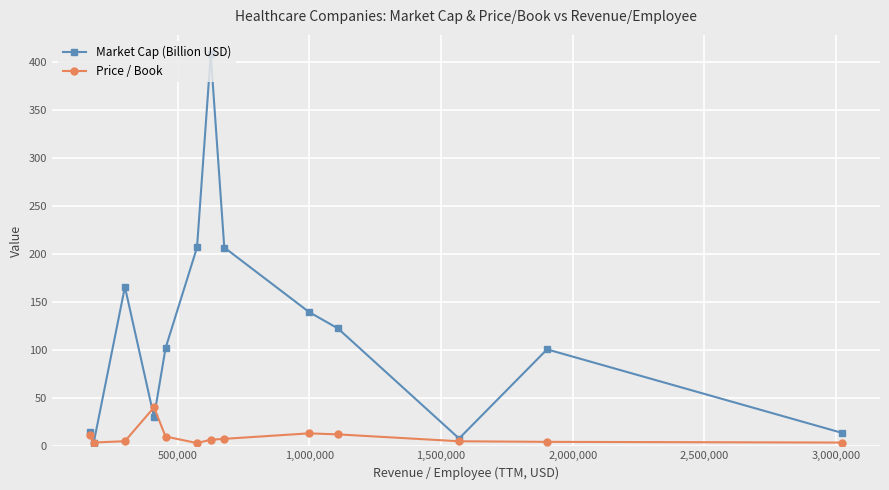

What is the maximum value for Market Cap (Billion USD)?

407.7